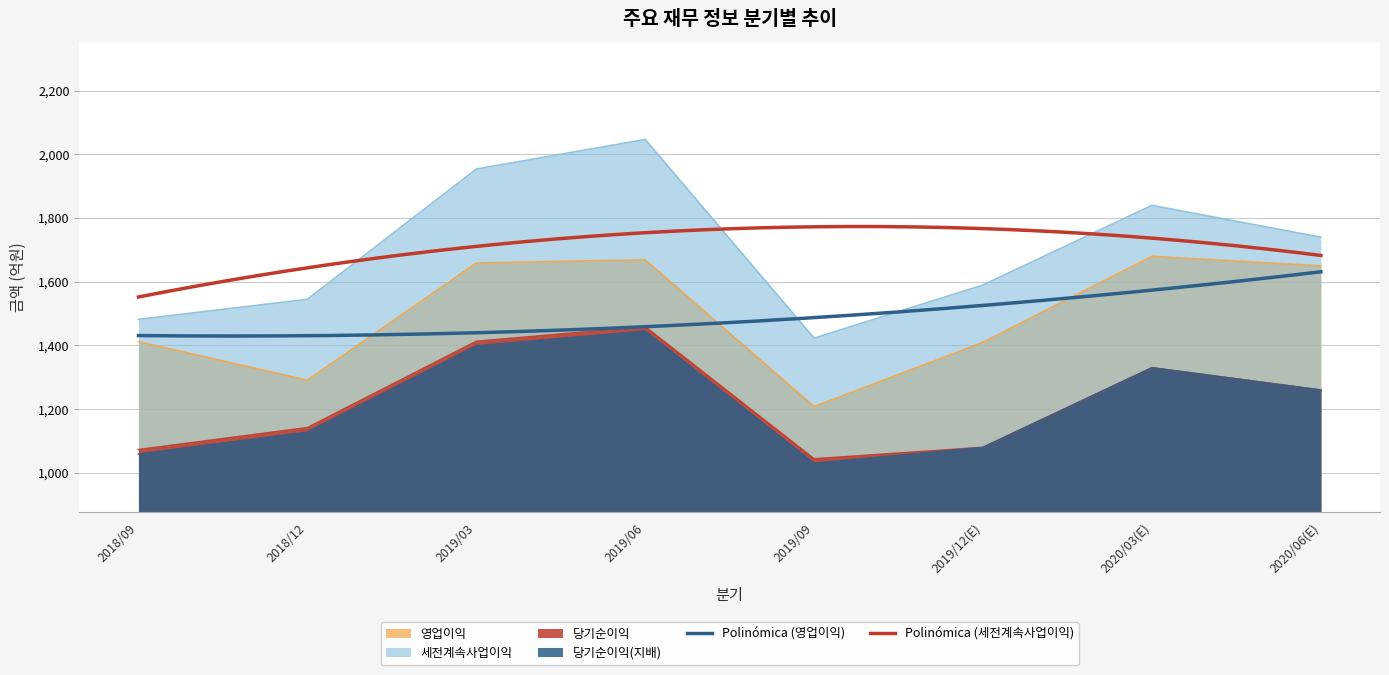

Rank the series at 2018/09 from lowest to highest value.

당기순이익(지배), 당기순이익, 영업이익, 세전계속사업이익